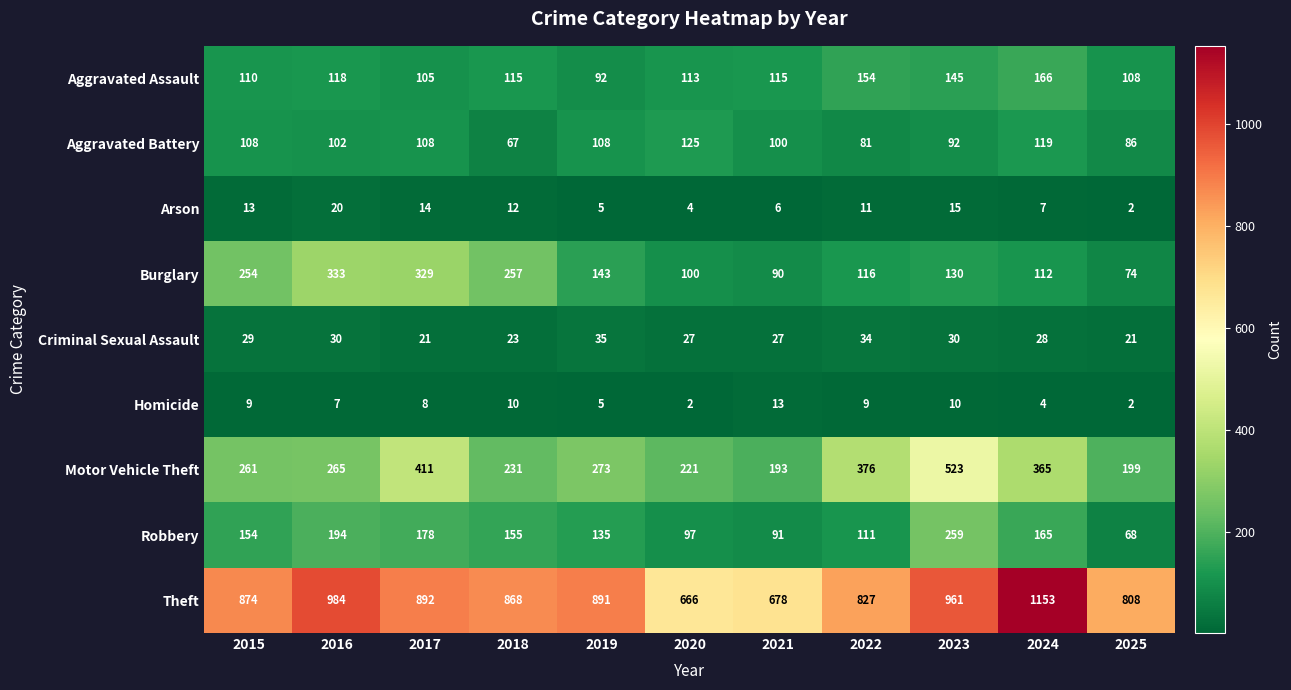

At which label is Arson closest to 11?

2022